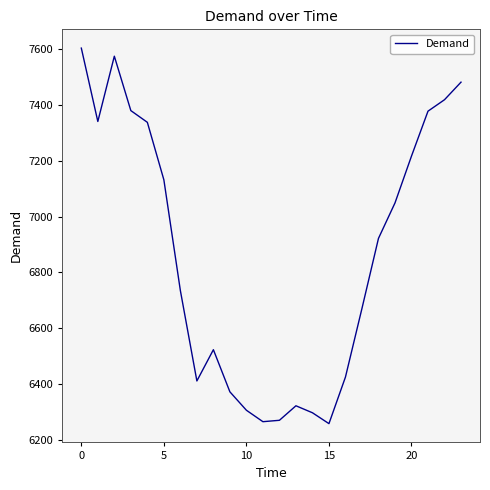

What is the smallest value displayed?

6258